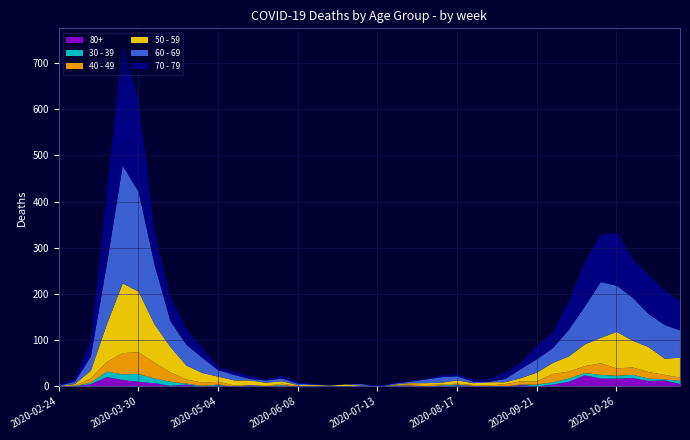

Which series has the largest range (max minus min)?

70 - 79